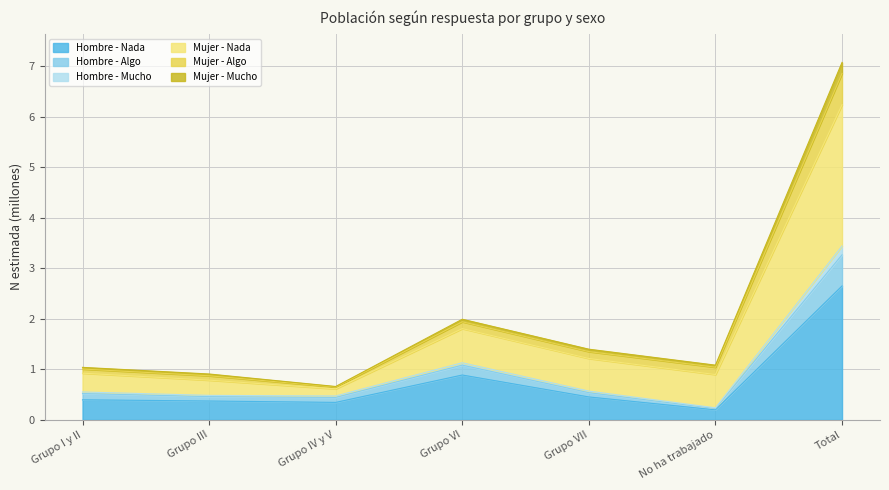

At which category is the sum across all series the highest?

Total